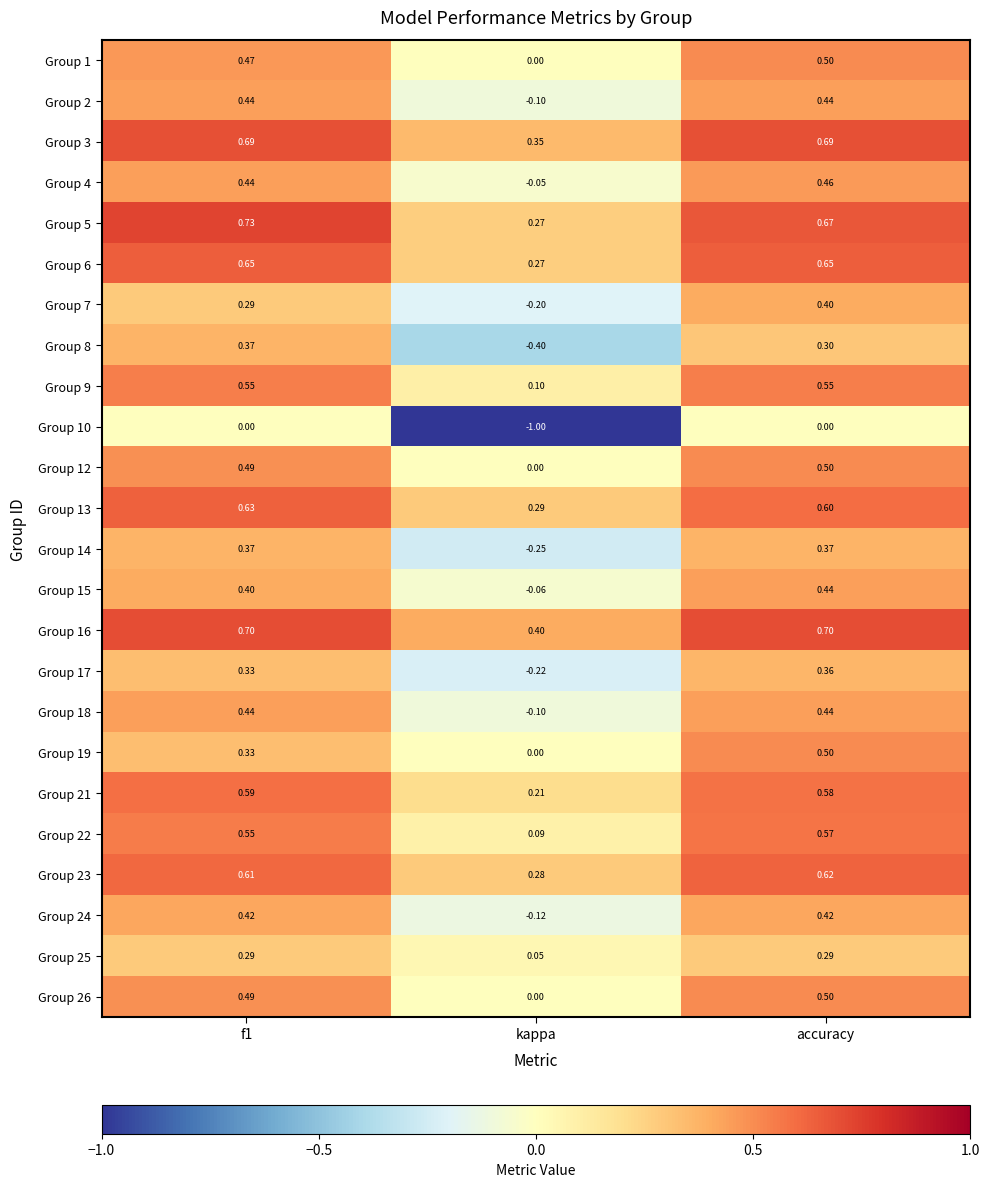

At which label does Group 1 reach its peak?

accuracy